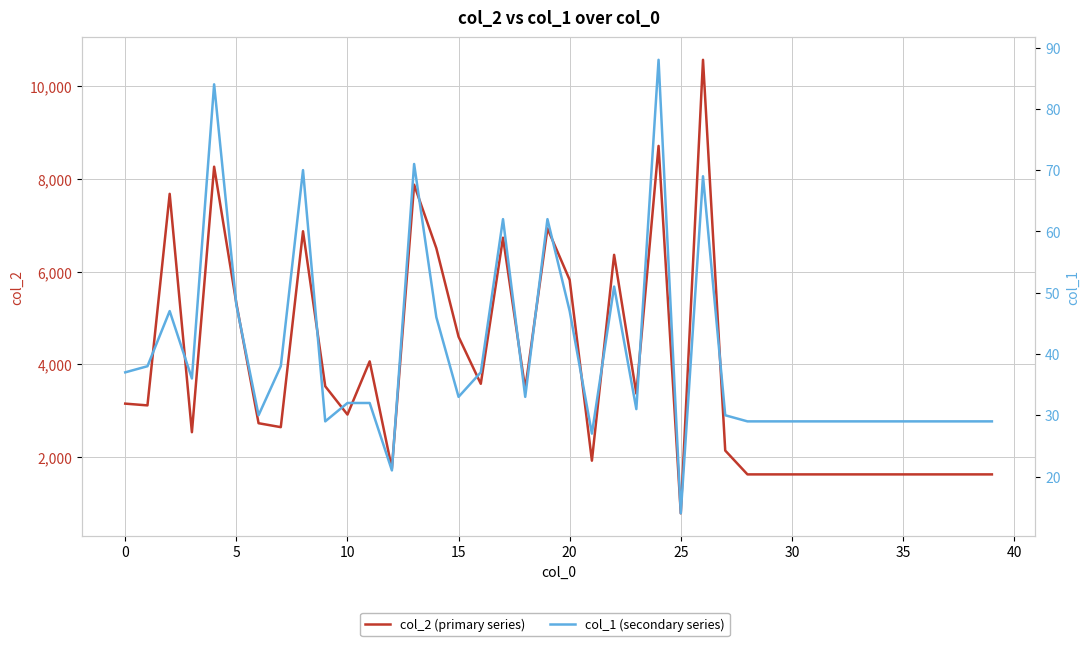

Which has a higher value, 34 or 14?

14